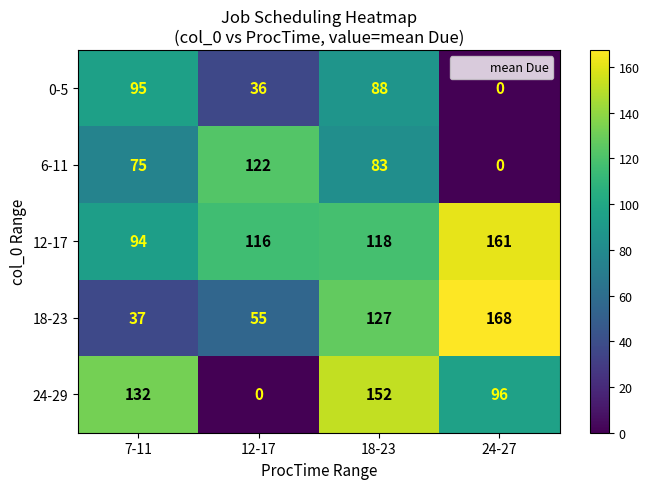

Count the number of data series in this chart.

5